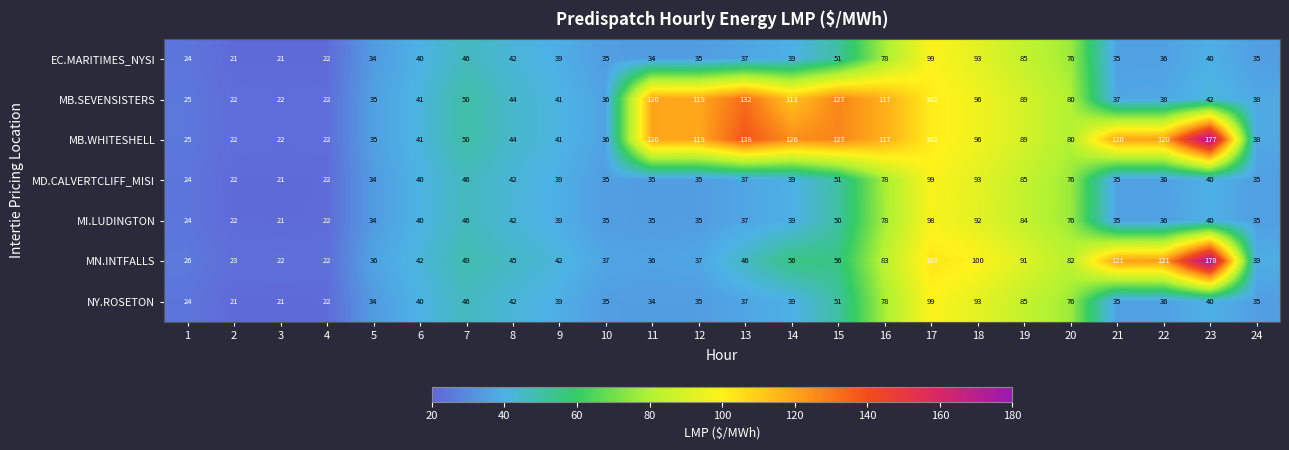

Which label corresponds to the largest value in the chart?

23